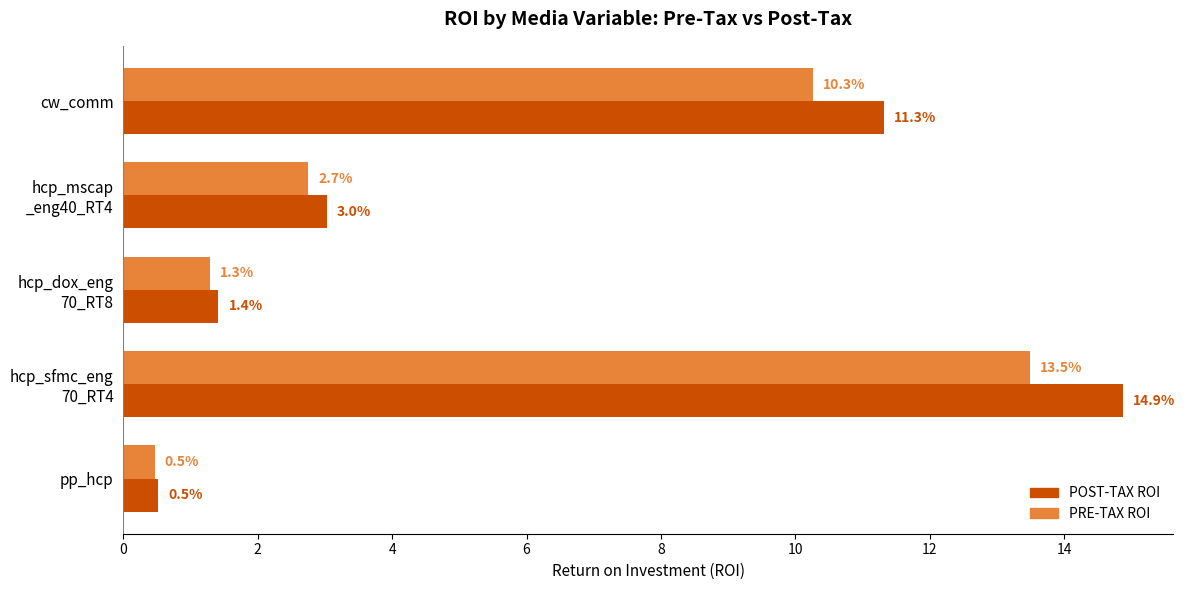

What is the greatest value displayed?

14.9